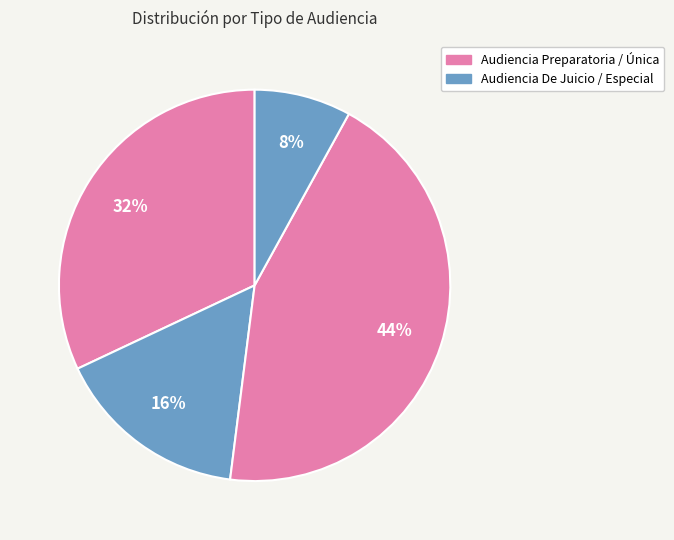

How many segments does this pie chart have?

4